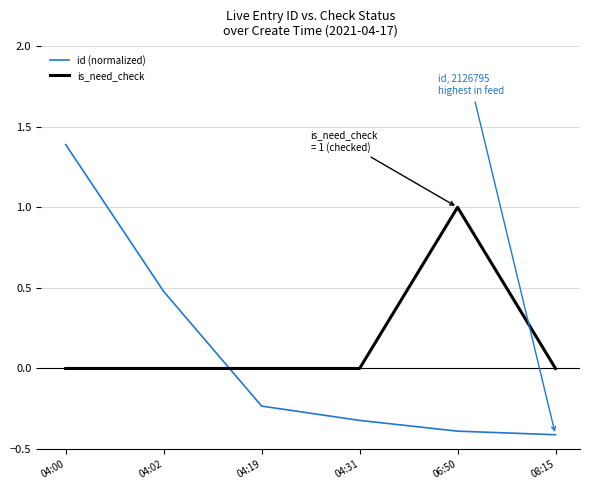

What is the difference between the highest and lowest values at 04:31?

0.3